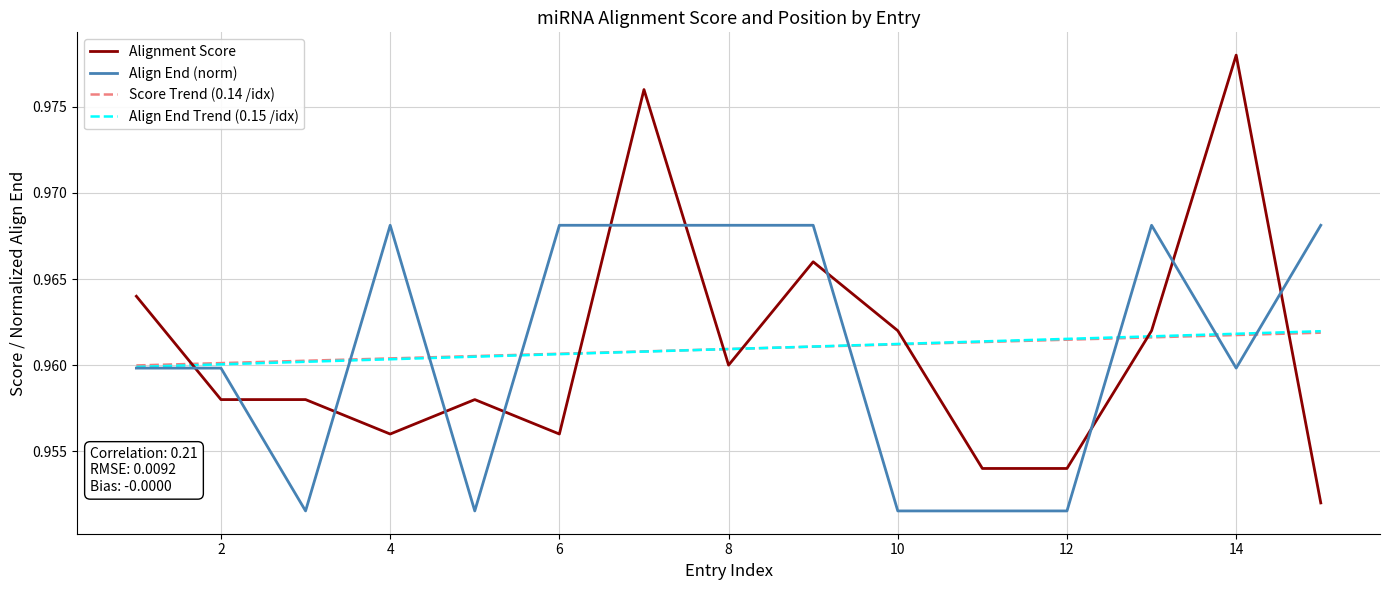

True or false: Alignment Score has more than 1 interior local peaks.

True